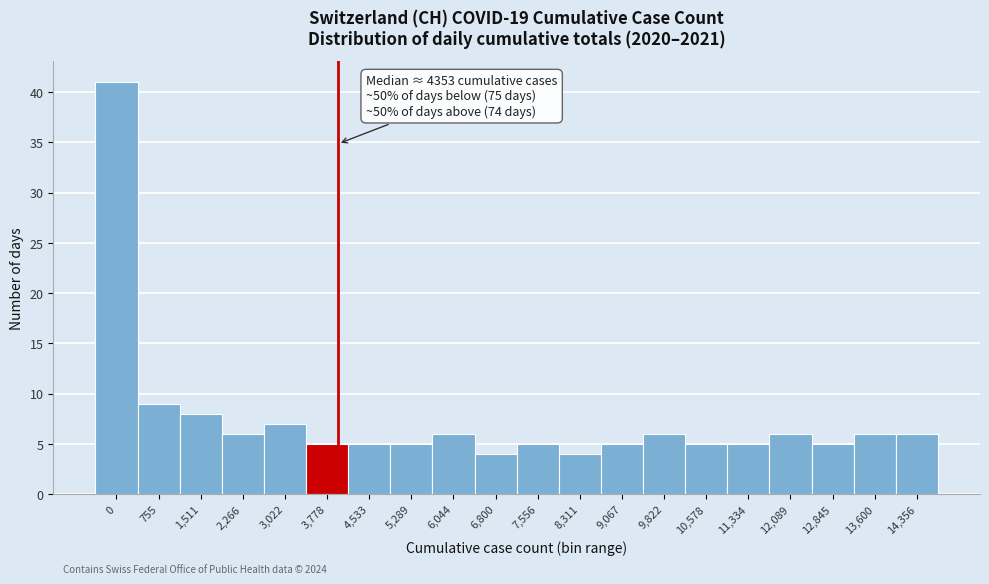

Reading left to right, transcribe all the data shown in this chart.

41	9	8	6	7	5	5	5	6	4	5	4	5	6	5	5	6	5	6	6